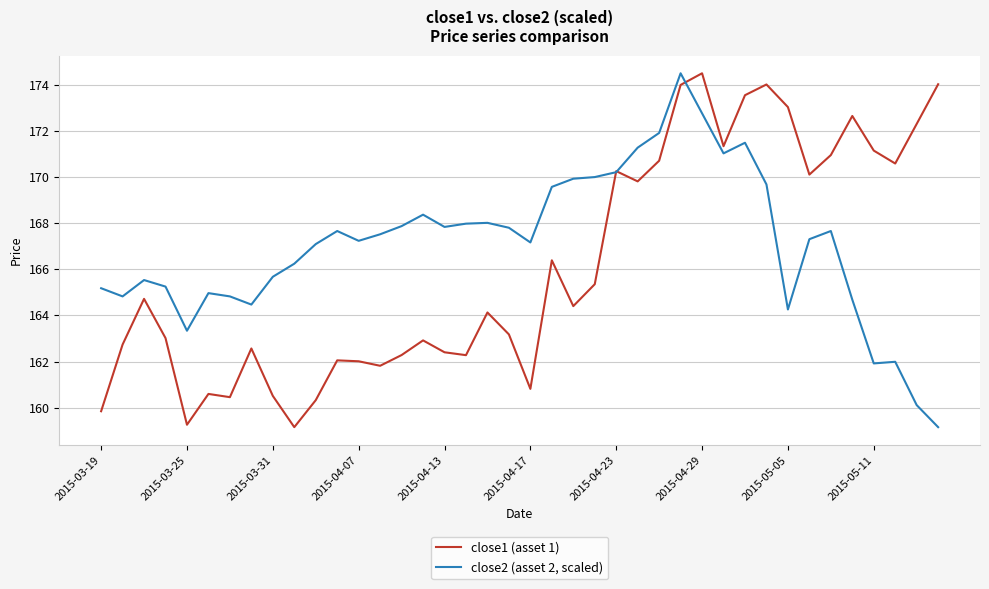

What is the greatest value displayed?

174.5